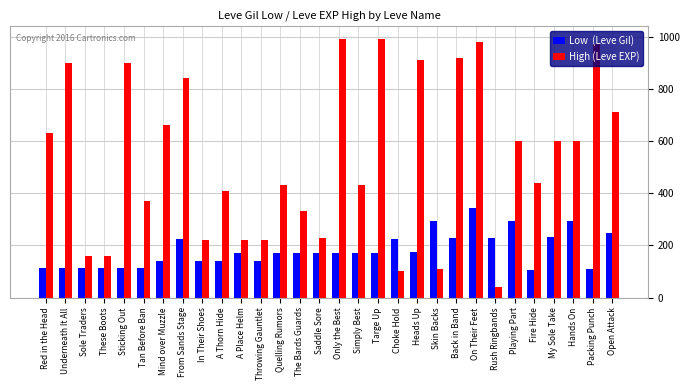

What is the difference between the highest and lowest values at Saddle Sore?

60